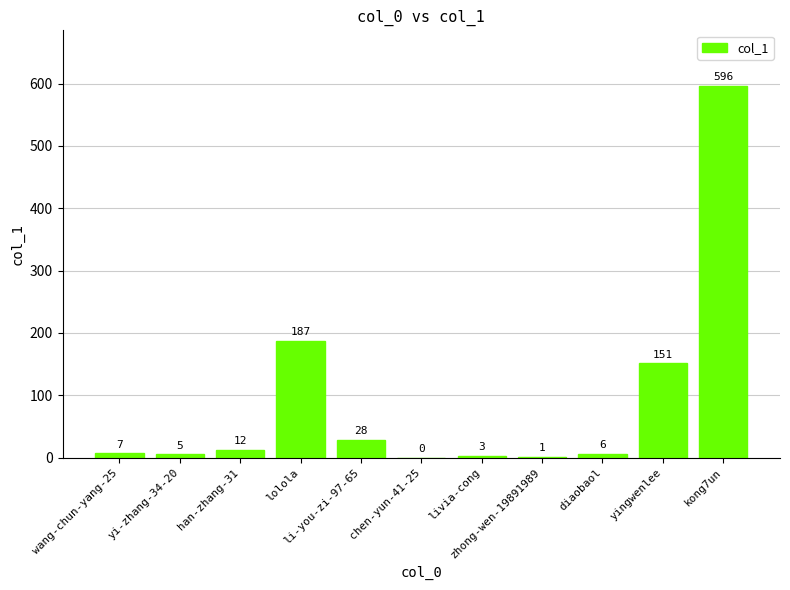

Are the bars horizontal?

No